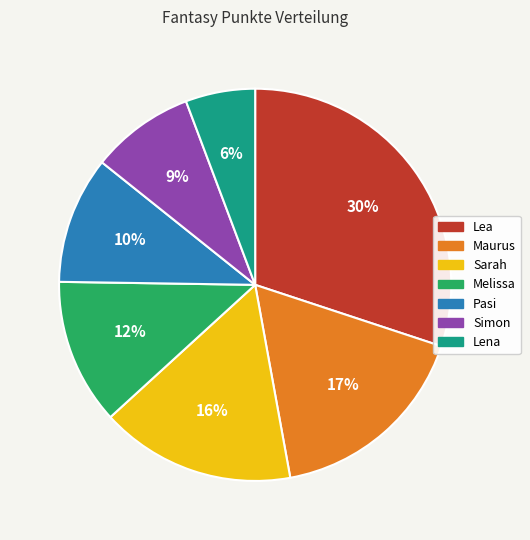

Does any single category account for the majority?

No